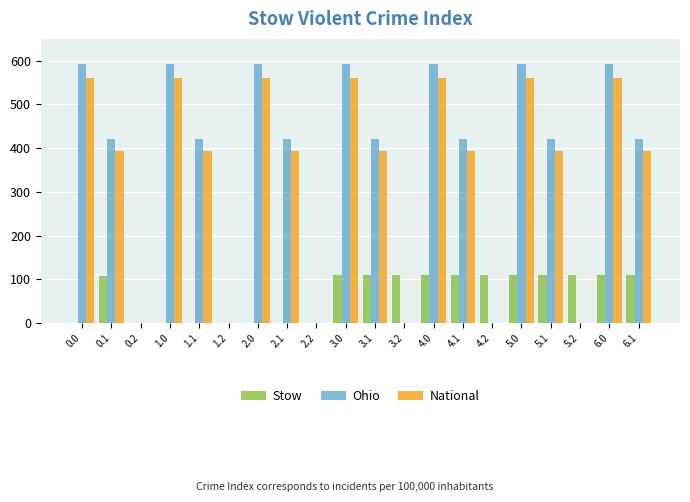

What is the total value across all series at 5.1?

921.5